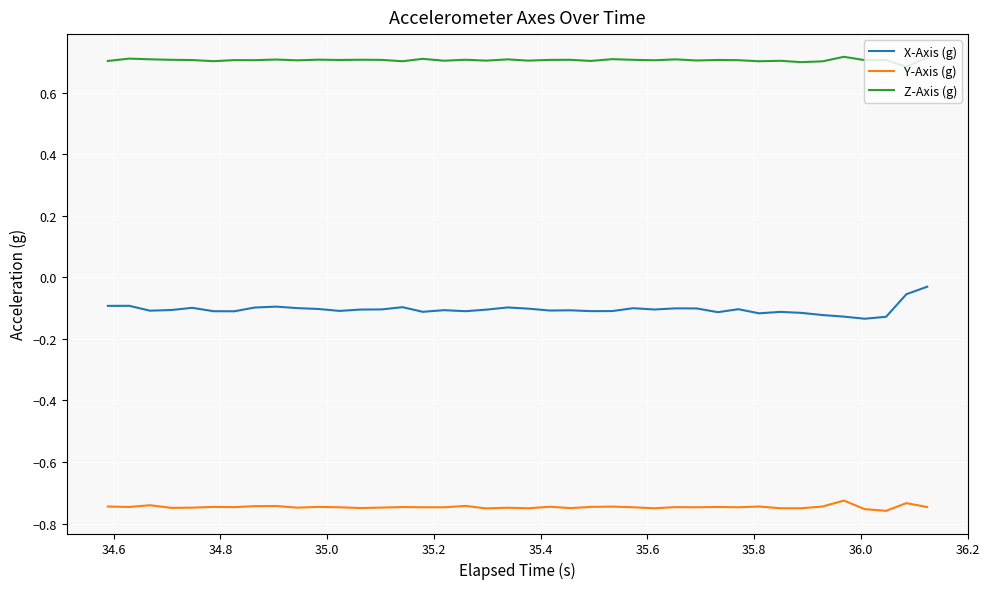

True or false: Z-Axis (g) and Y-Axis (g) cross at least once.

False